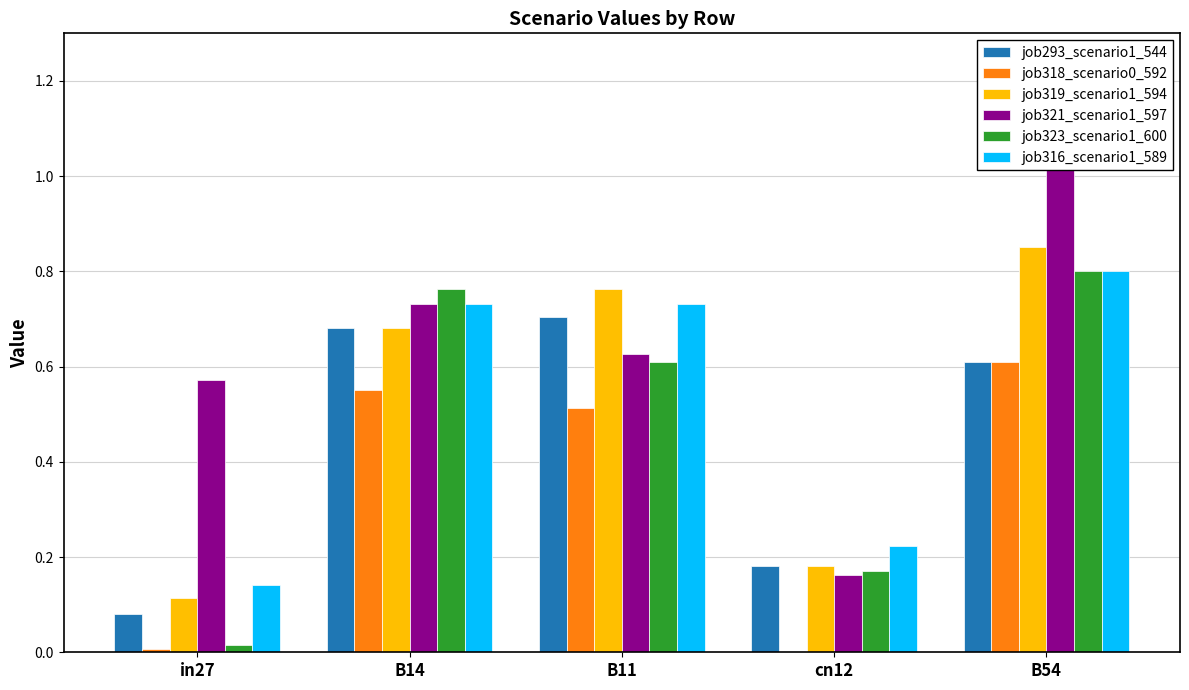

The value of job316_scenario1_589 at B14 is 0.7. True or false?

True